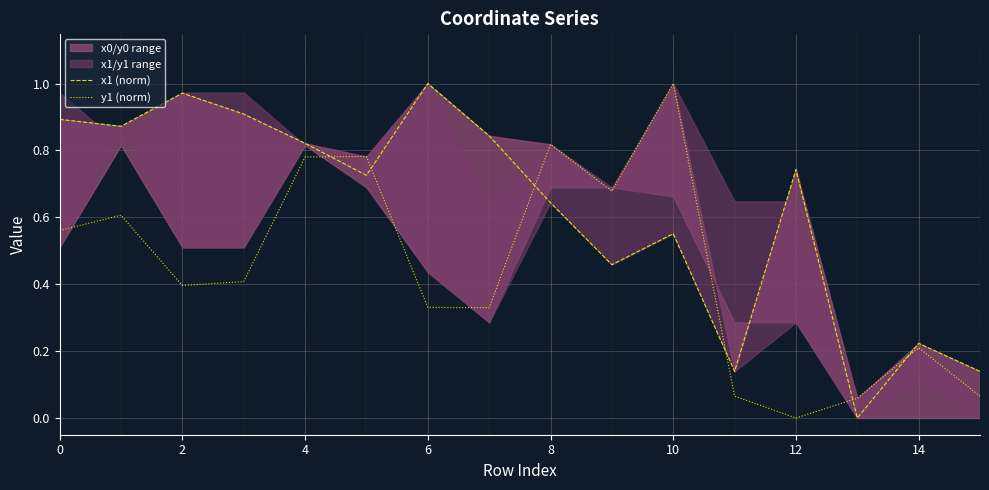

What is the highest value of the y1 (norm) series?

1.0